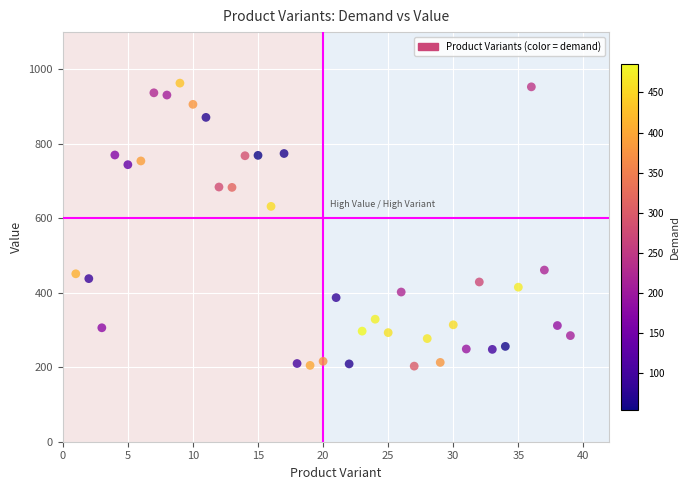

What is the range of X values (max minus min)?

38